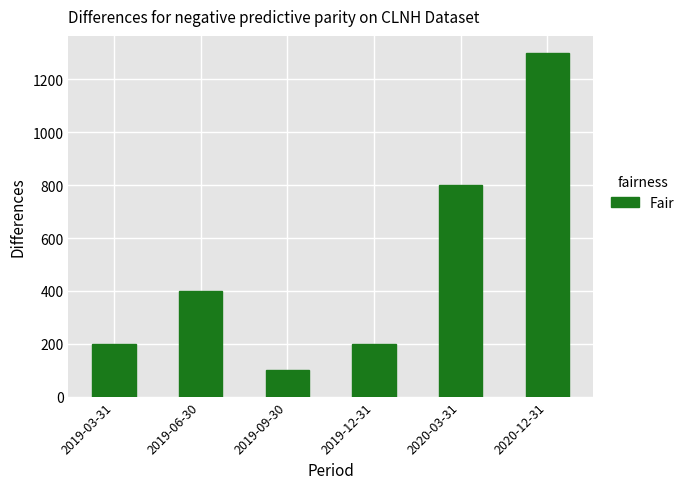

How many bars are there in total?

6